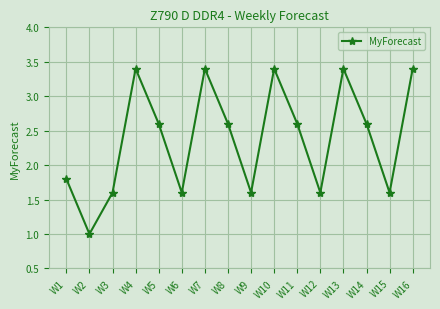

Read the value at W2.

1.0